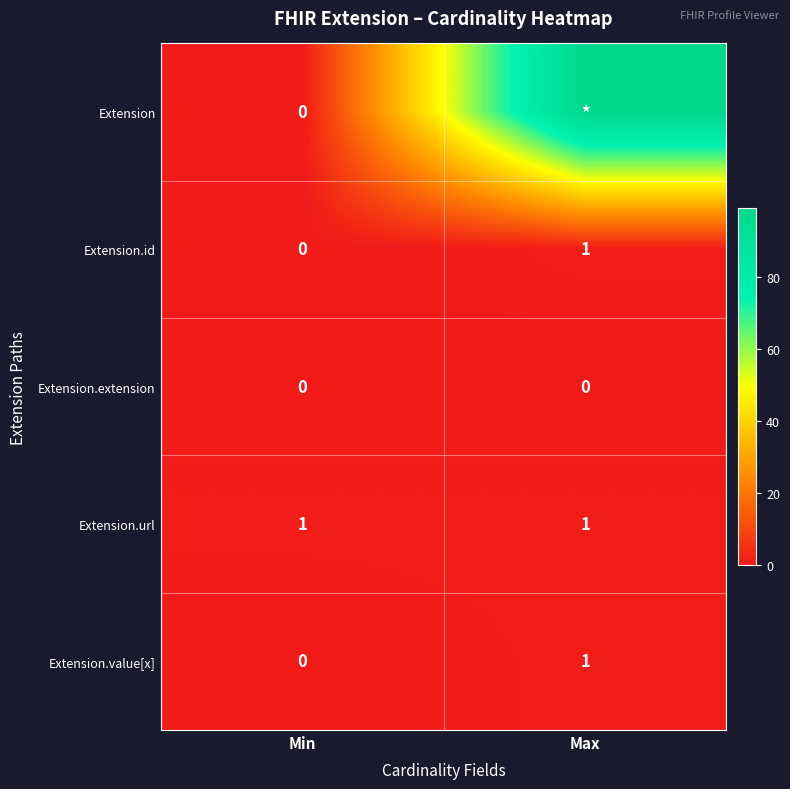

The value of Extension.id at Min is 0. True or false?

True